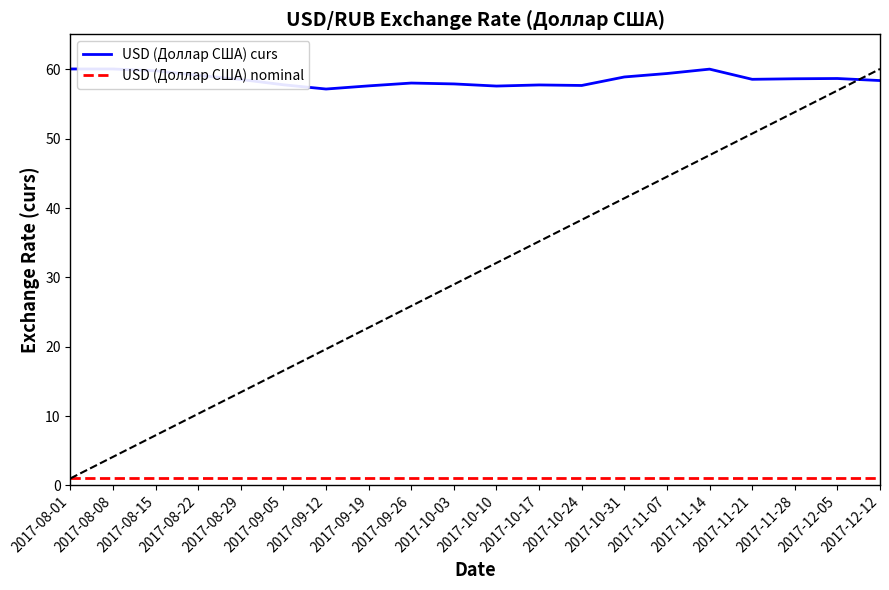

Which series has the largest total across all categories?

USD (Доллар США) curs